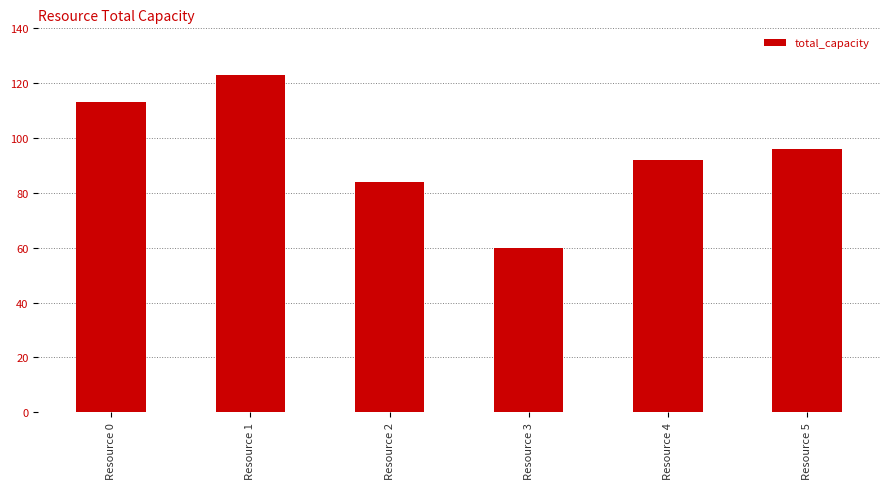

Reading right to left, list all the values displayed in this chart.

Resource 5=96	Resource 4=92	Resource 3=60	Resource 2=84	Resource 1=123	Resource 0=113